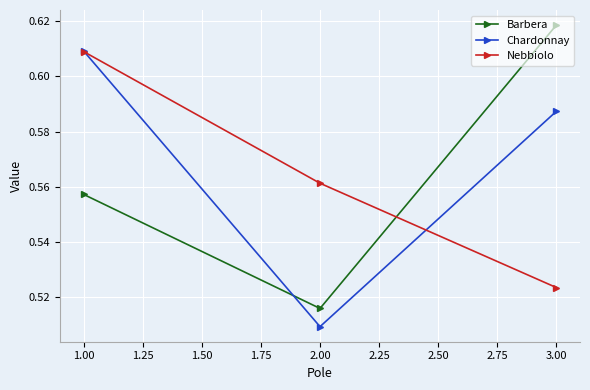

What position from the left is 1.00?

1